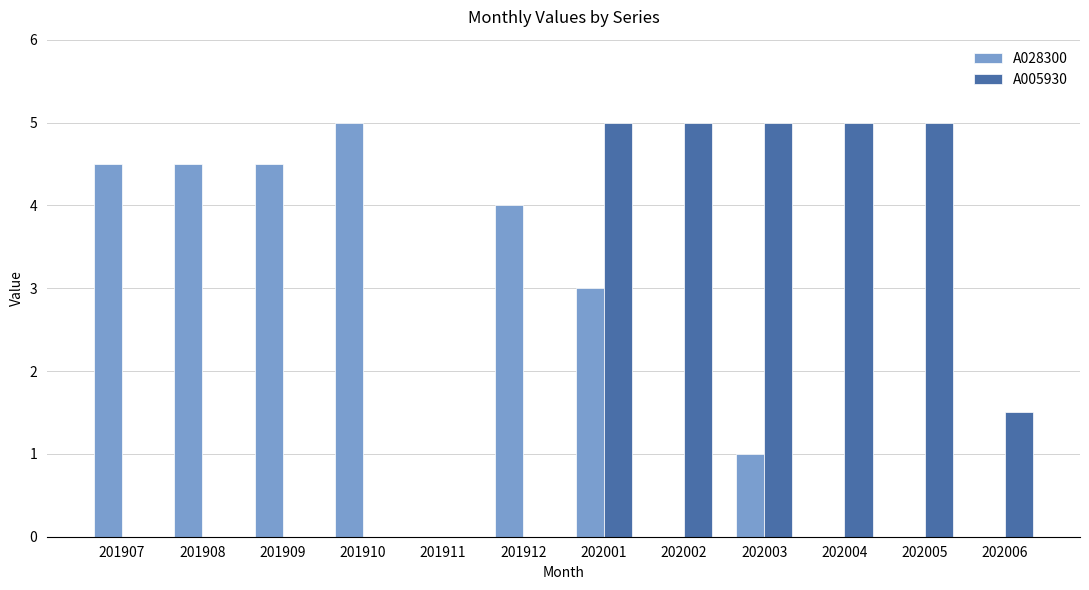

Count the A028300 values in the range 0 to 4.

8